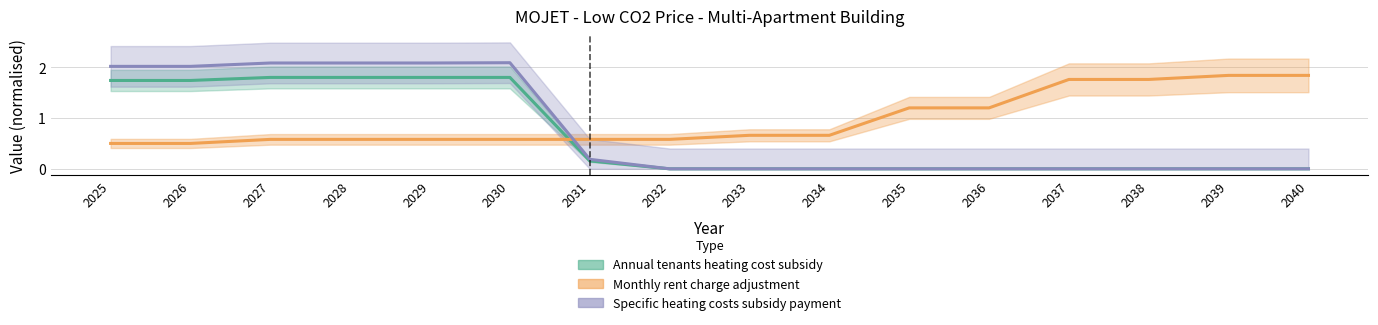

Count the number of categories in the chart.

16